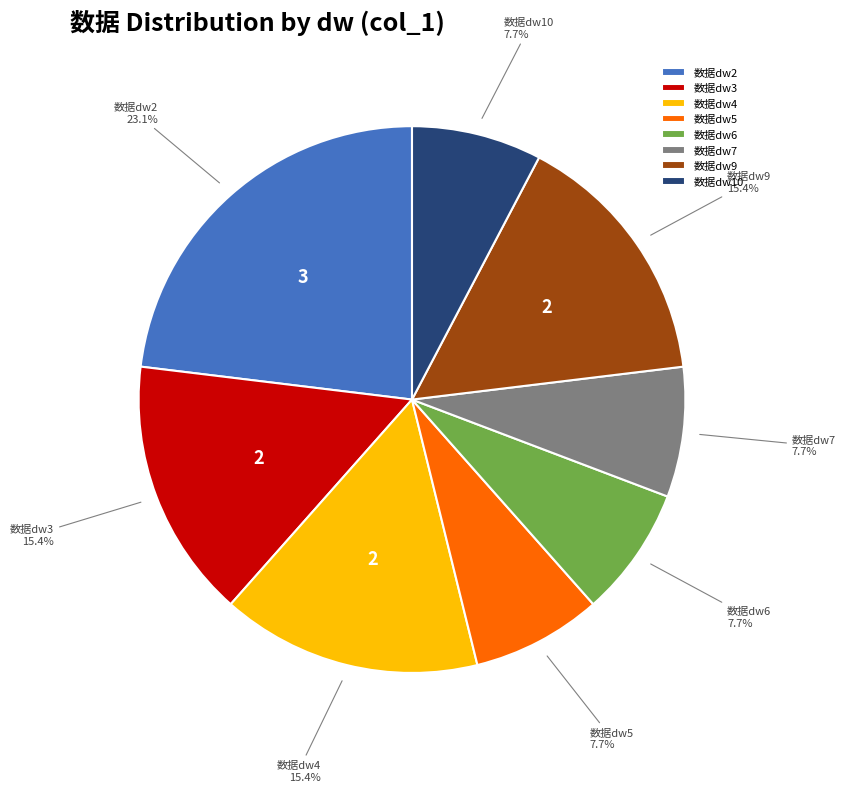

Count the number of slices in the pie.

8